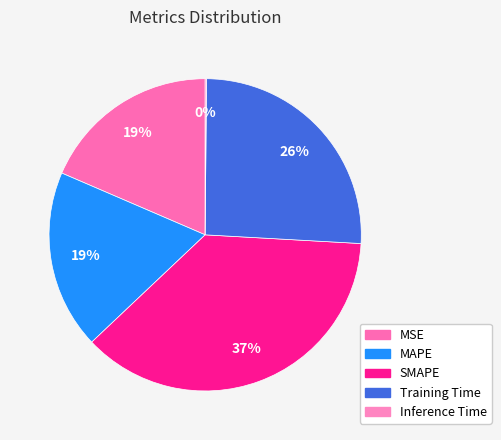

Is it true that SMAPE is 37% of the pie?

True